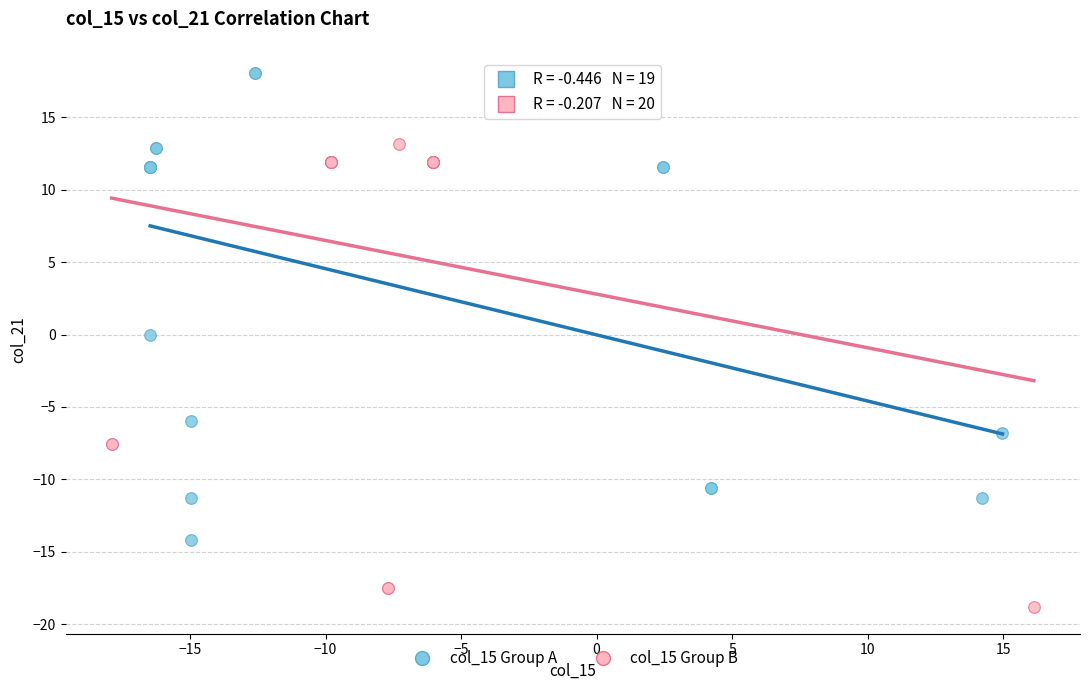

Which series reaches the maximum Y coordinate?

col_15 Group A